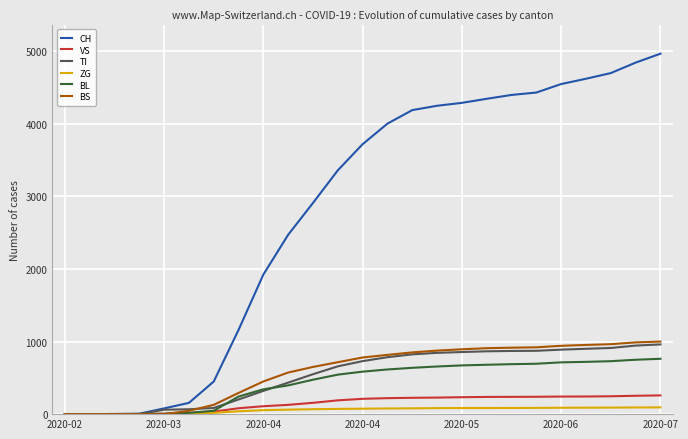

What is the highest value of the TI series?

960